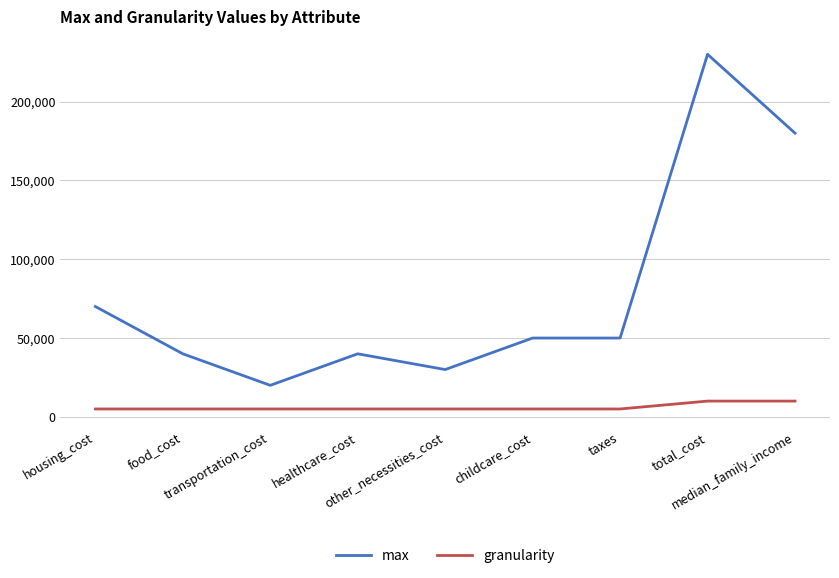

Reading right to left, transcribe all the data shown in this chart.

max: 180000	230000	50000	50000	30000	40000	20000	40000	70000
granularity: 10000	10000	5000	5000	5000	5000	5000	5000	5000